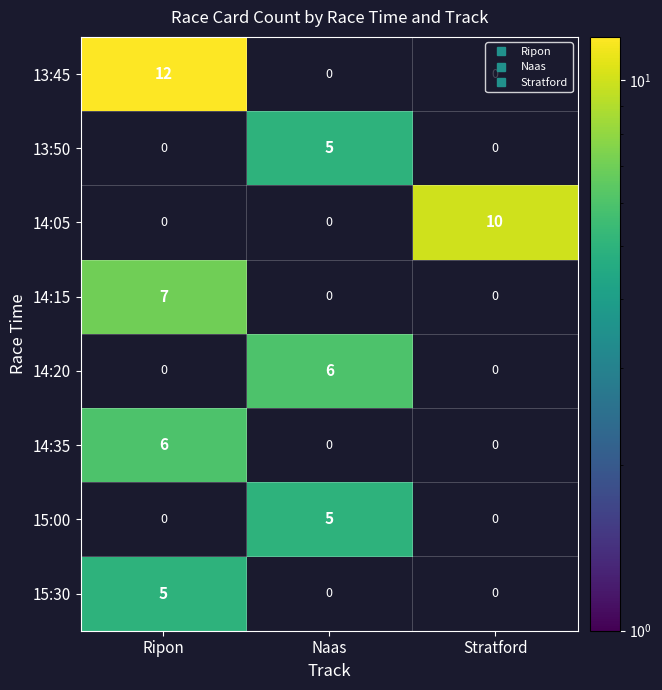

Which label corresponds to the smallest value in the chart?

Naas